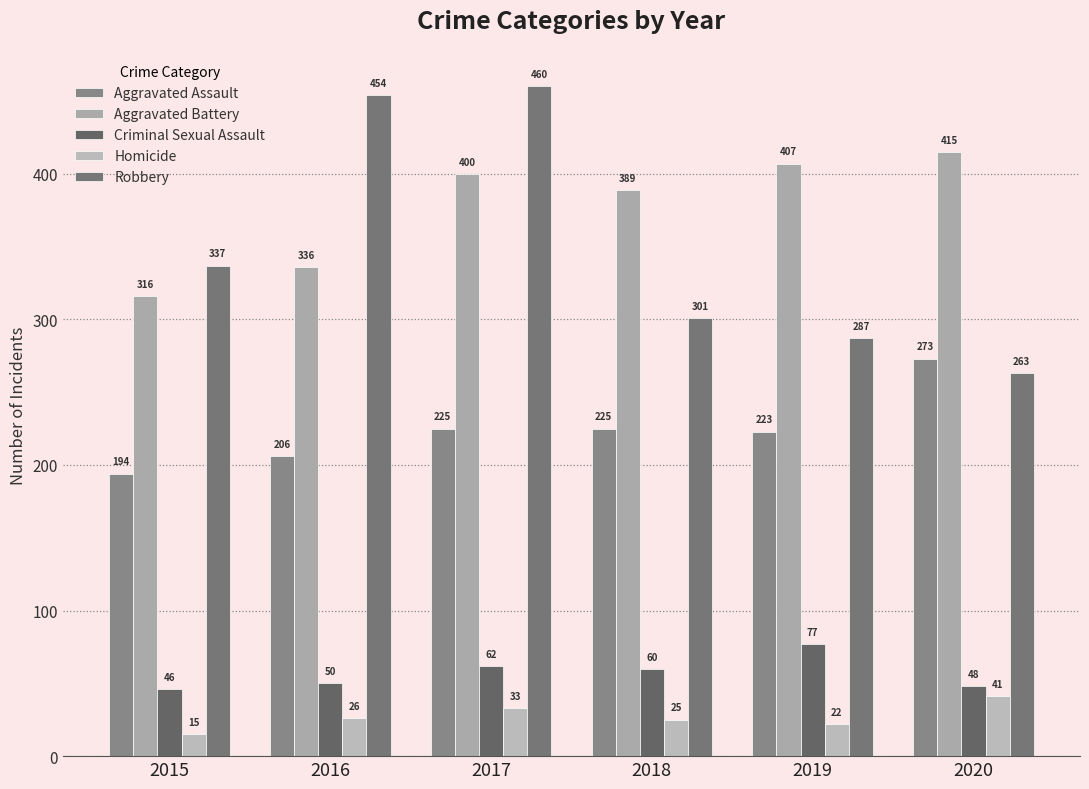

At 2019, list the series in order from largest to smallest.

Aggravated Battery, Robbery, Aggravated Assault, Criminal Sexual Assault, Homicide